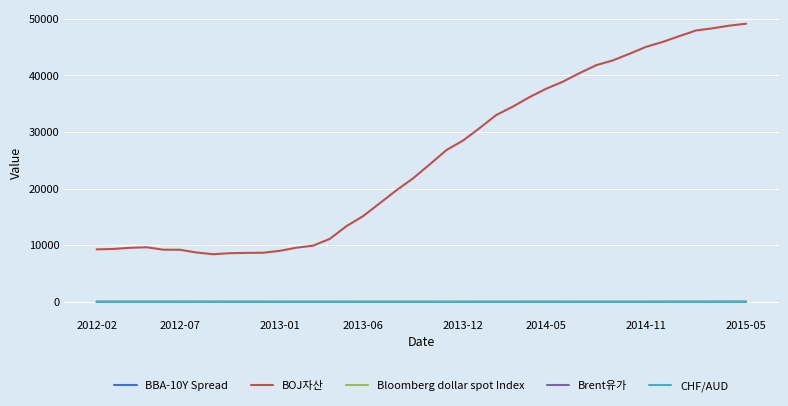

Which series has the largest range (max minus min)?

BOJ자산